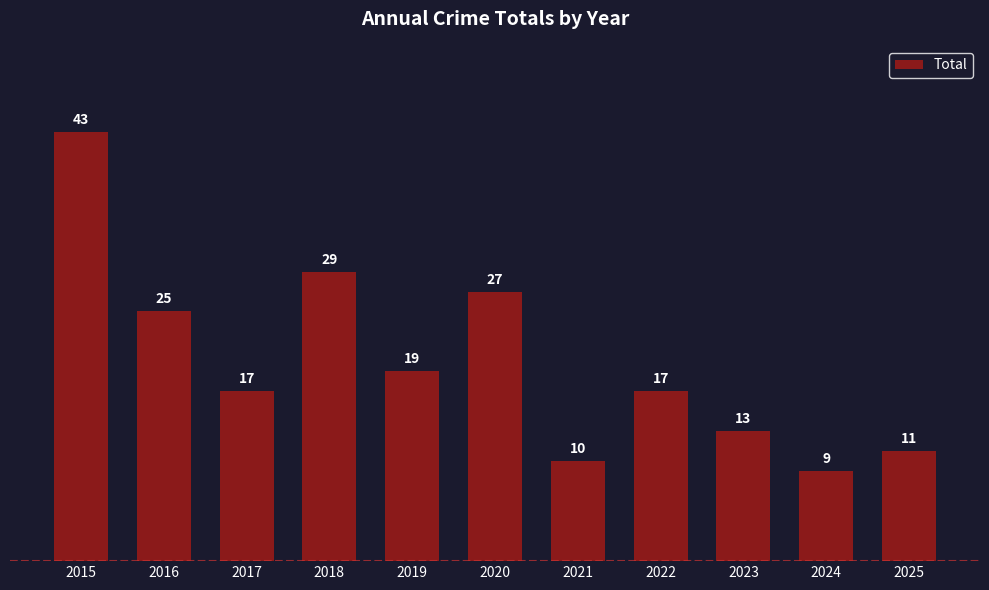

What is the greatest value displayed?

43